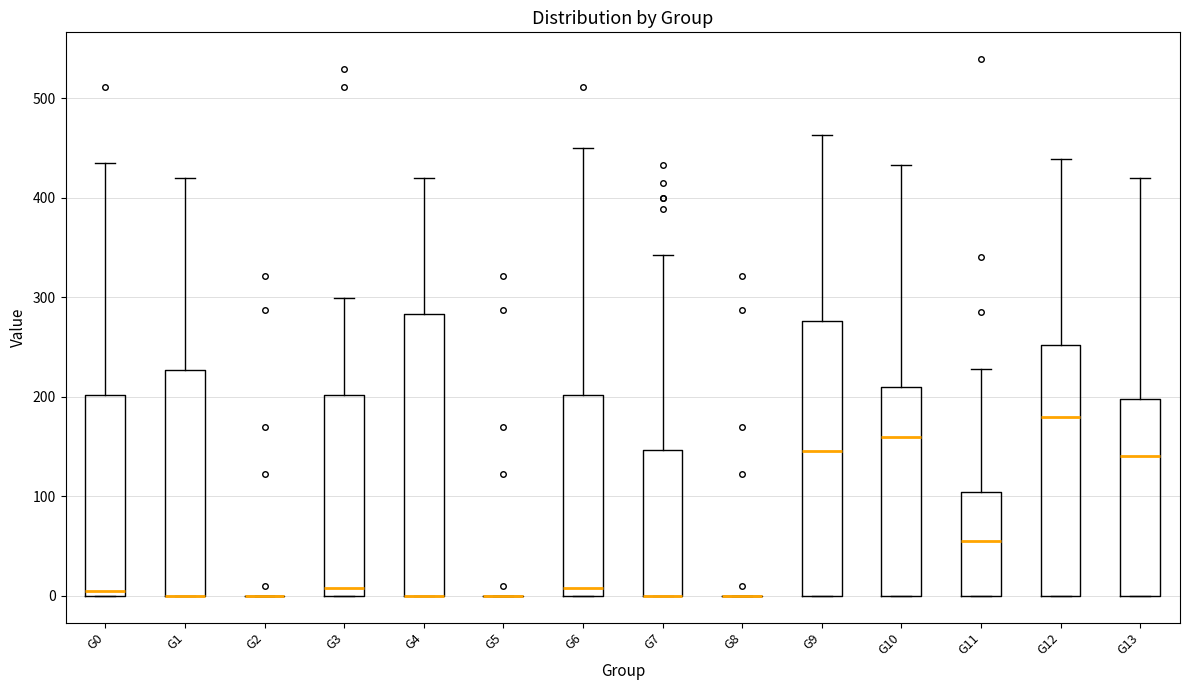

Reading left to right, transcribe this box plot: for each box, give where its median line is, the range the box spans, and where its two whiskers end, as read against the y-axis. The values are not printed on the chart, so give them approximately, as read against the axis.

G0: median 0 (just above the box's lower edge), box 0 to 200, whiskers 0 to 440
G1: median 0 (drawn on the box's lower edge), box 0 to 230, whiskers 0 to 420
G2: box collapsed to a line at 0, whiskers 0 to 0
G3: median 10, box 0 to 200, whiskers 0 to 300
G4: median 0 (drawn on the box's lower edge), box 0 to 280, whiskers 0 to 420
G5: box collapsed to a line at 0, whiskers 0 to 0
G6: median 10, box 0 to 200, whiskers 0 to 450
G7: median 0 (drawn on the box's lower edge), box 0 to 150, whiskers 0 to 340
G8: box collapsed to a line at 0, whiskers 0 to 0
G9: median 150, box 0 to 280, whiskers 0 to 460
G10: median 160, box 0 to 210, whiskers 0 to 430
G11: median 50, box 0 to 100, whiskers 0 to 230
G12: median 180, box 0 to 250, whiskers 0 to 440
G13: median 140, box 0 to 200, whiskers 0 to 420